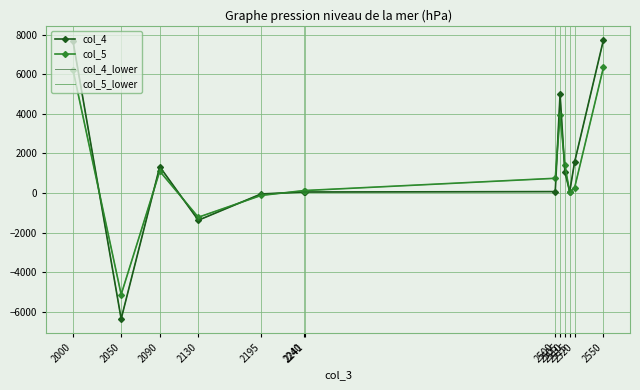

What are all the series names shown in the legend?

col_4, col_5, col_4_lower, col_5_lower